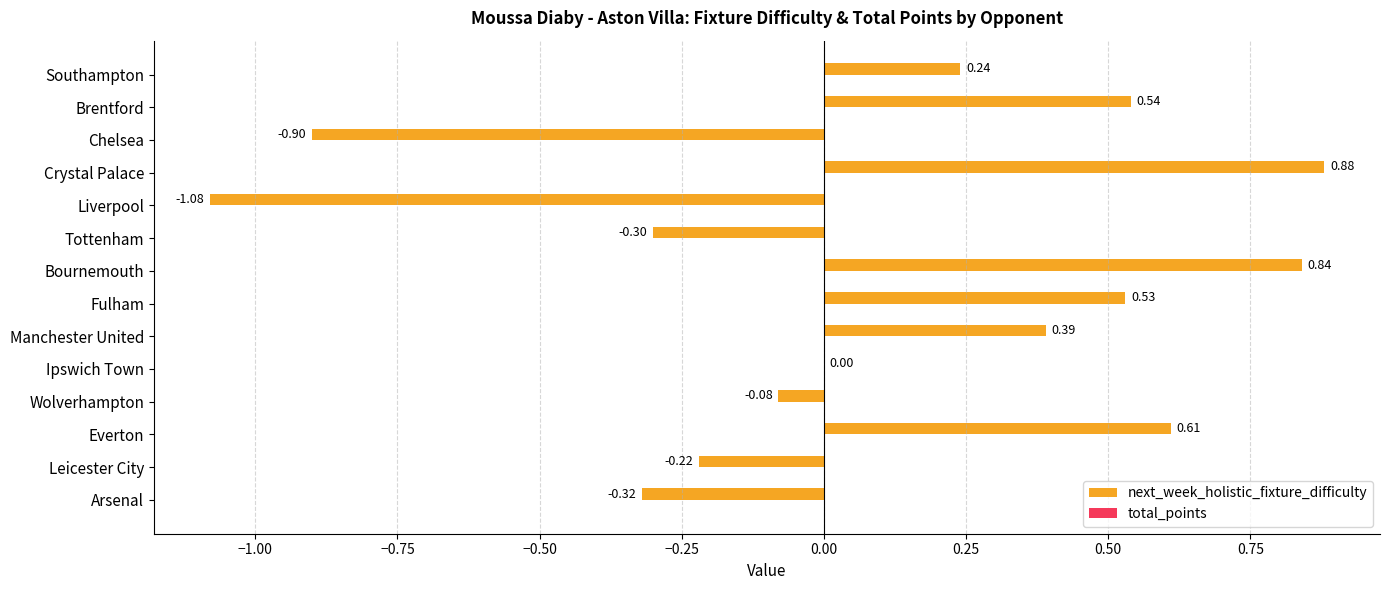

Are the bars horizontal?

Yes